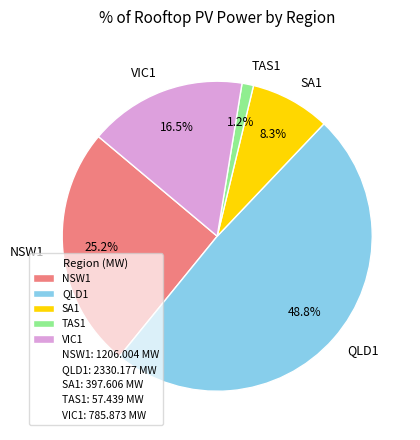

What percentage is the SA1 slice, to the nearest percent?

8%